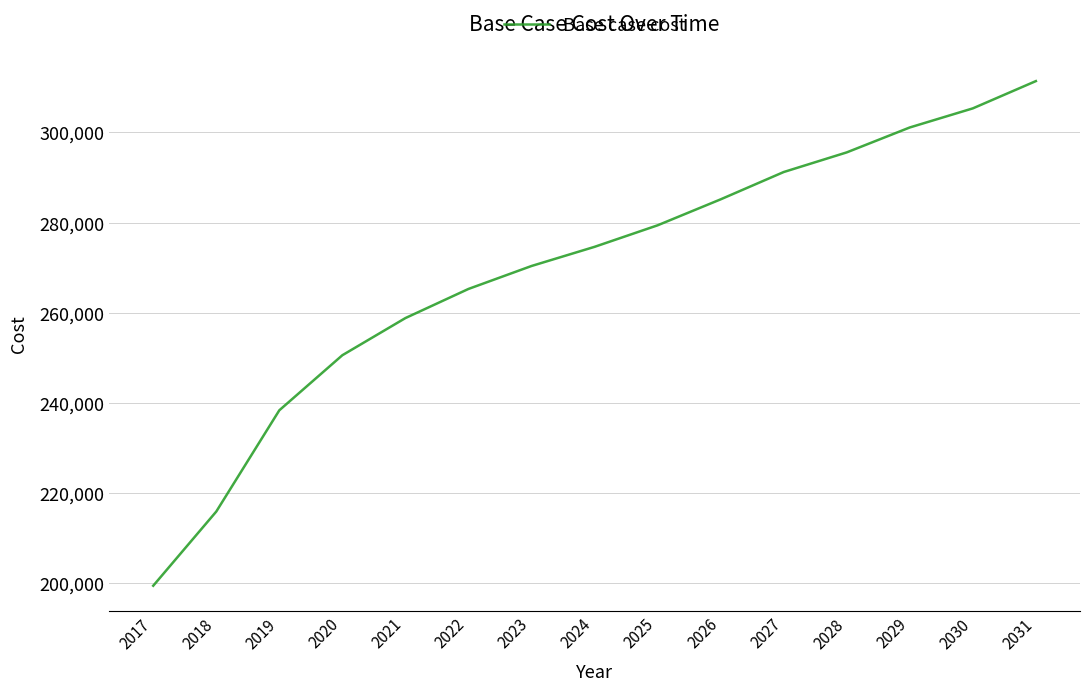

Where does the data first go above 274607?

2024